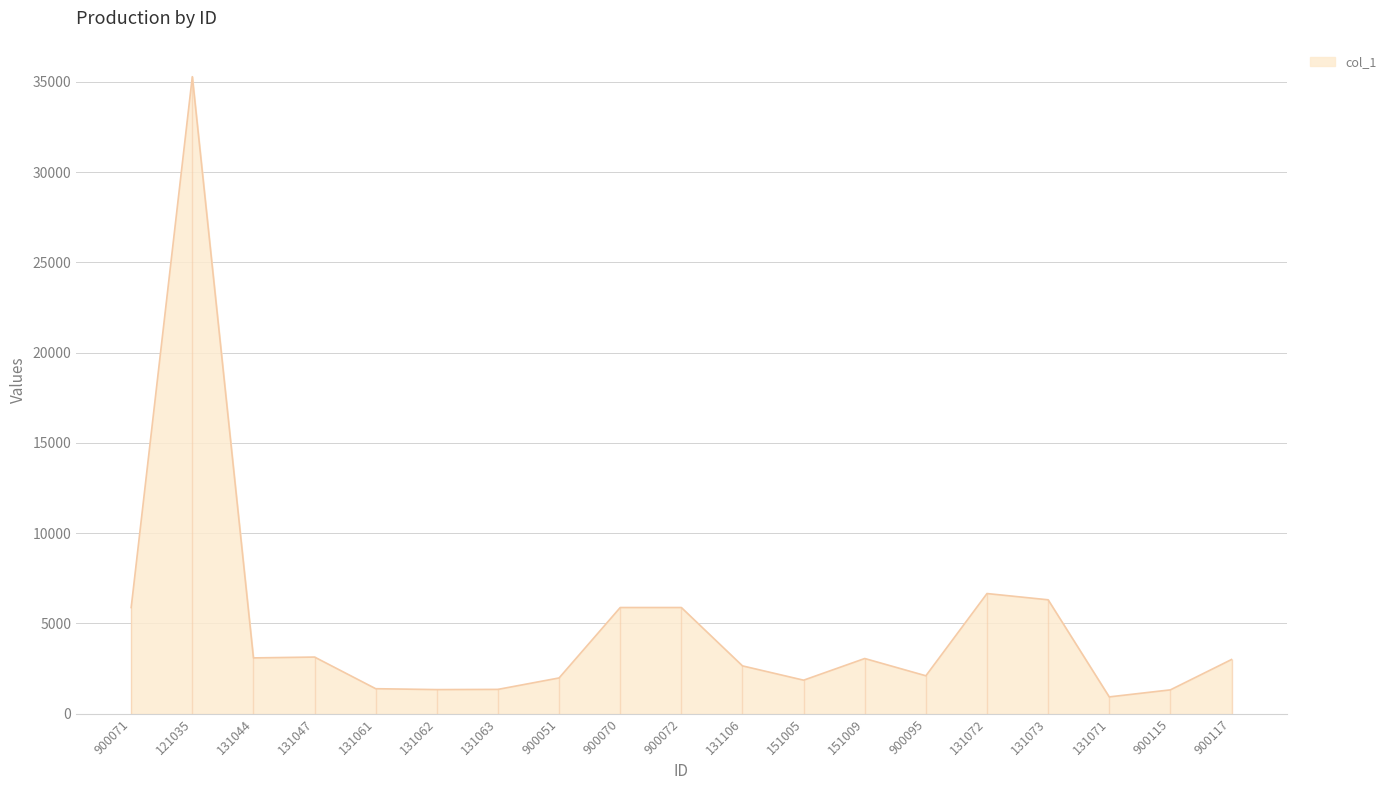

The chart shows a value of 1454 at 131044. True or false?

False